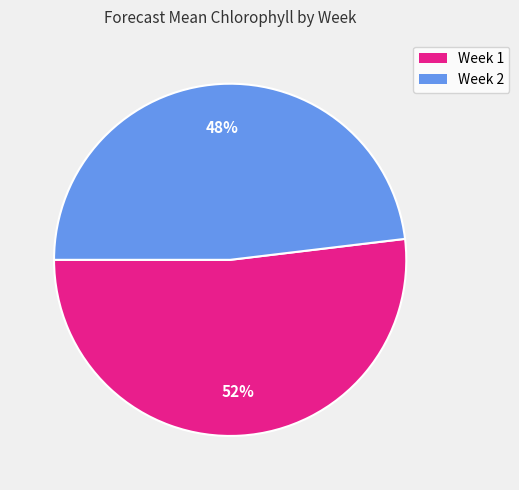

To the nearest percent, what portion does Week 2 represent?

48%